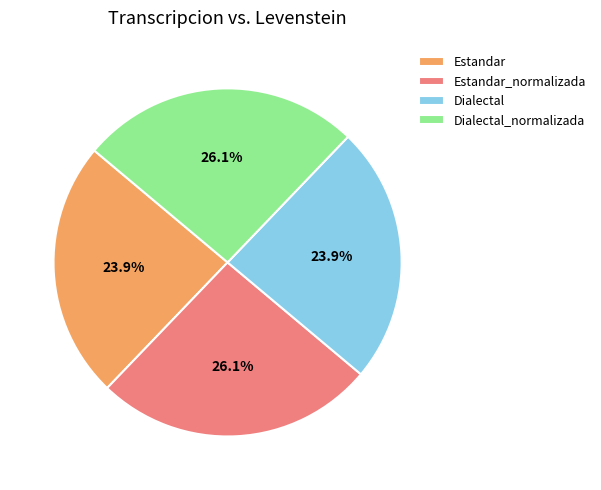

Approximately how many times larger is the value at Estandar compared to Dialectal?

1.0